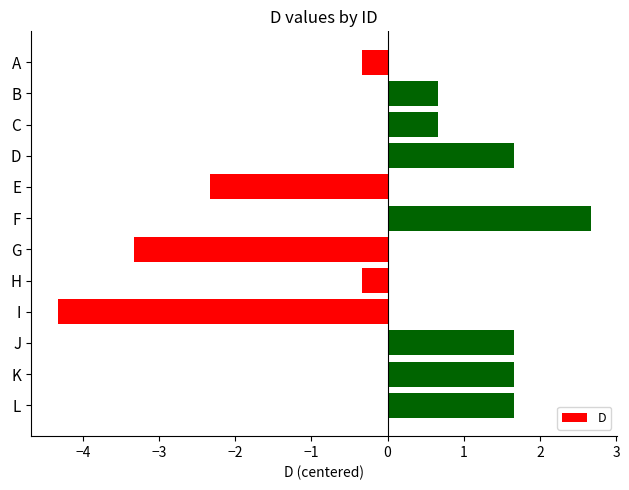

What is the smallest value displayed?

-4.3